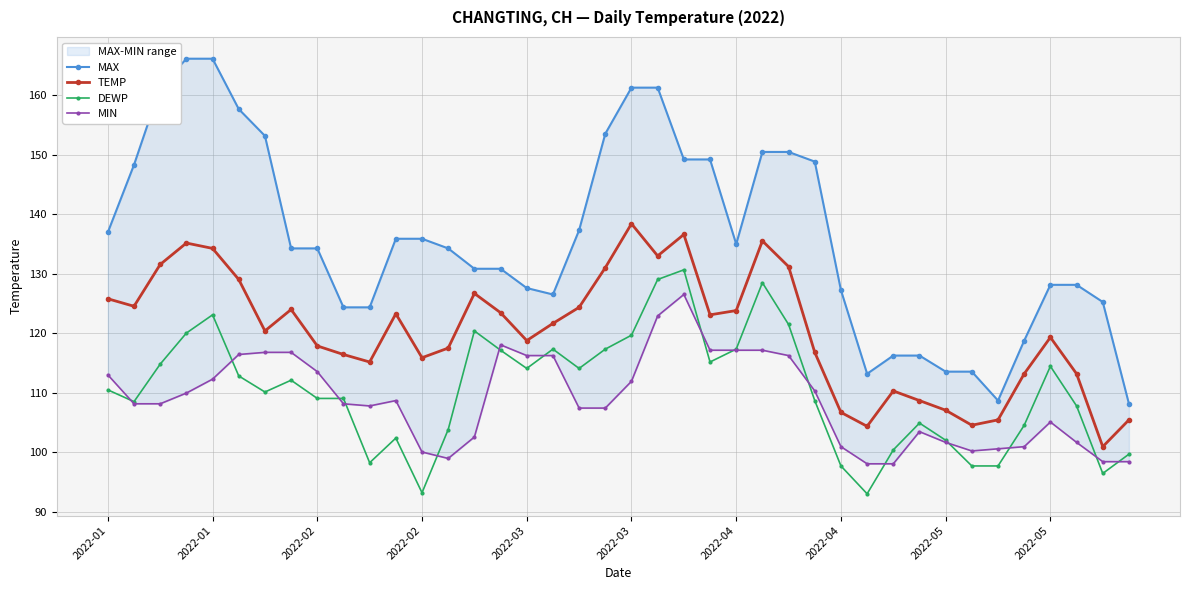

How many data points in TEMP are less than 121?

20